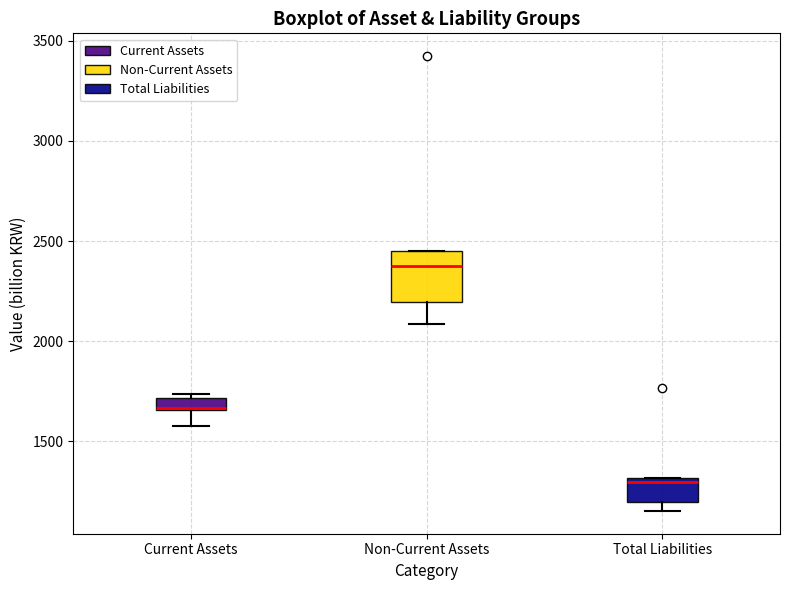

Which box is the tallest, from its lower edge to its upper edge?

Non-Current Assets